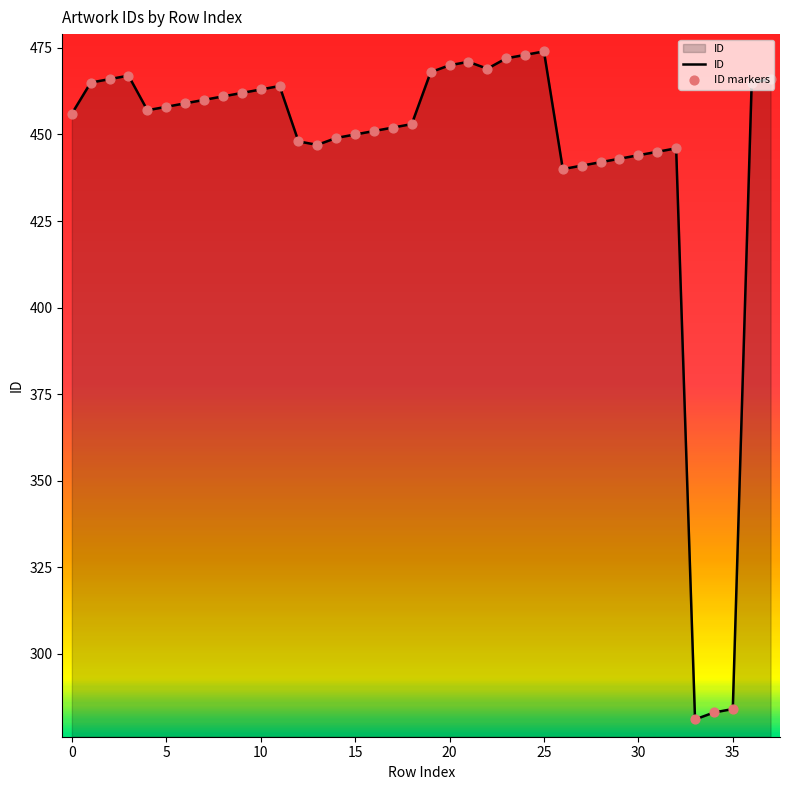

What is the smallest value displayed?

281